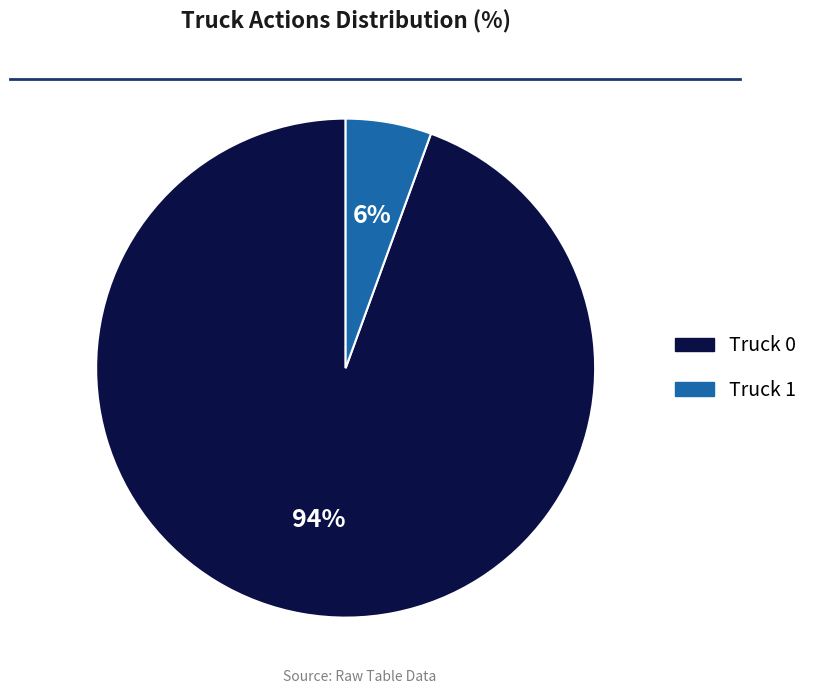

How many slices are in this pie chart?

2